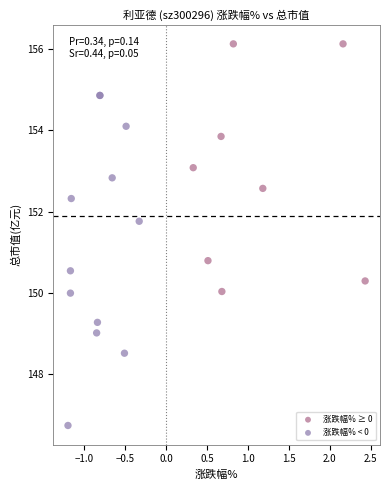

Which series has the widest spread of Y values?

涨跌幅% < 0